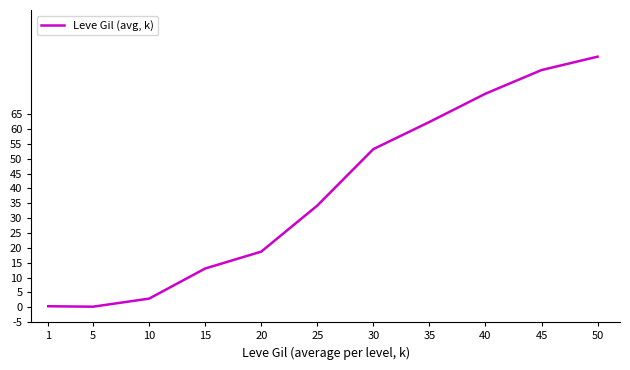

What is the approximate value at 10?

2.9